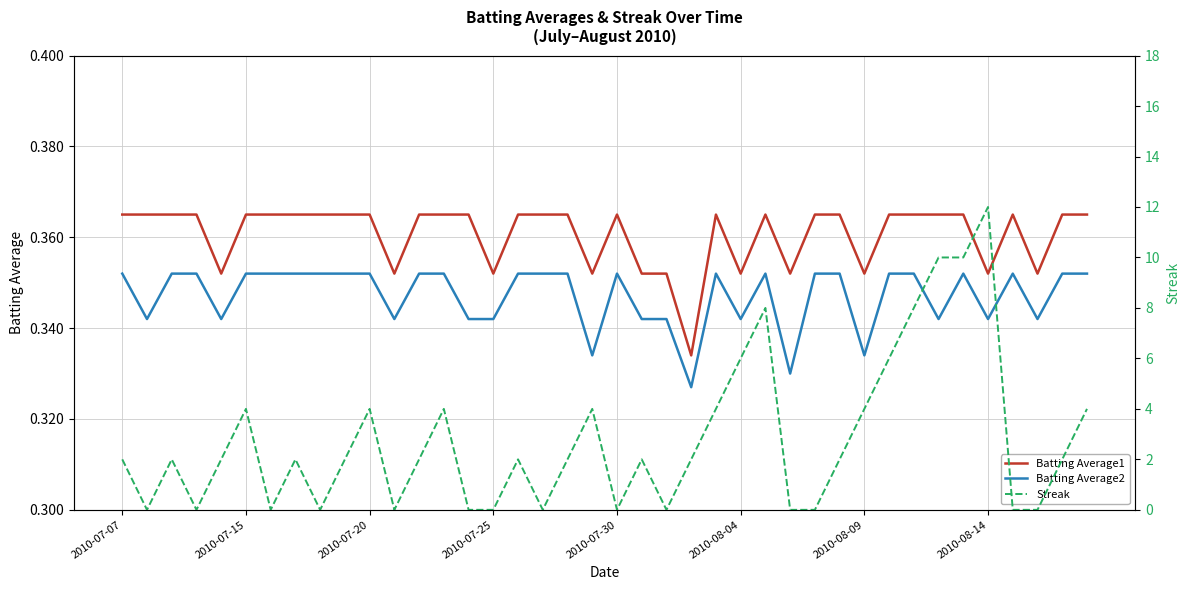

True or false: Batting Average2 and Batting Average1 cross at least once.

False